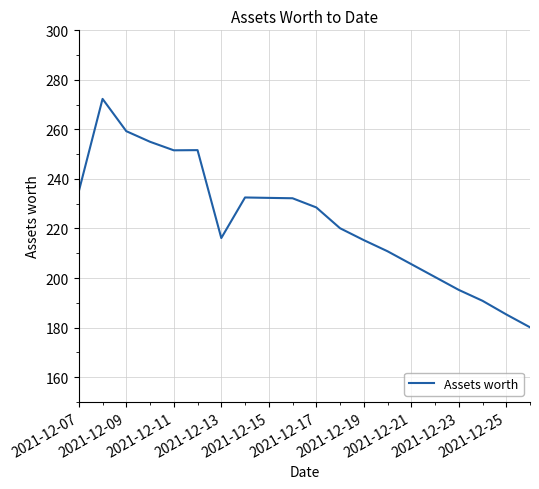

How many categories are shown in the chart?

20